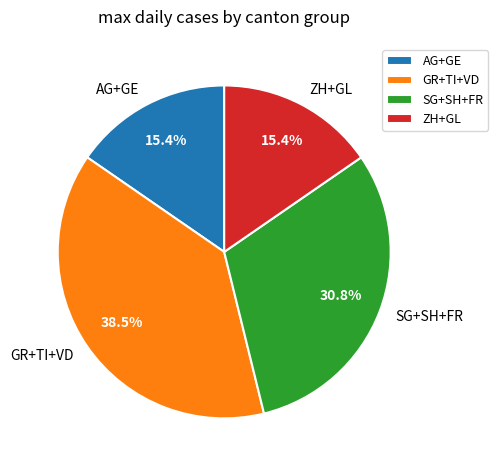

What is the ratio of the value at SG+SH+FR to the value at GR+TI+VD?

0.8